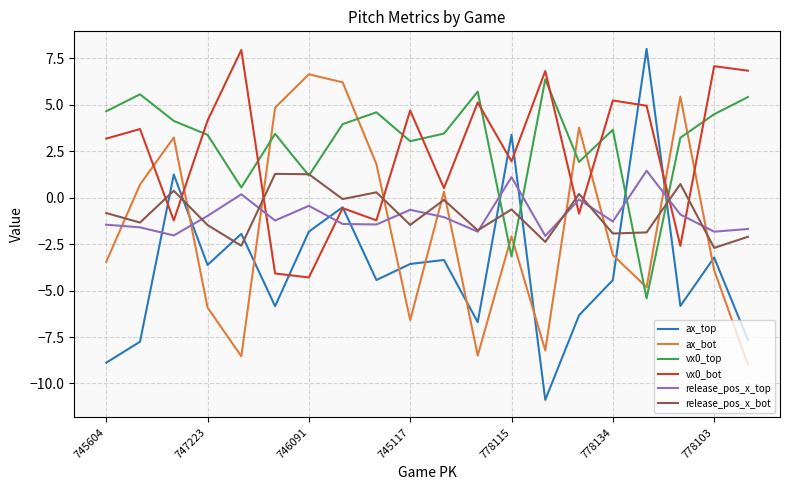

True or false: ax_bot and ax_top cross at least once.

True